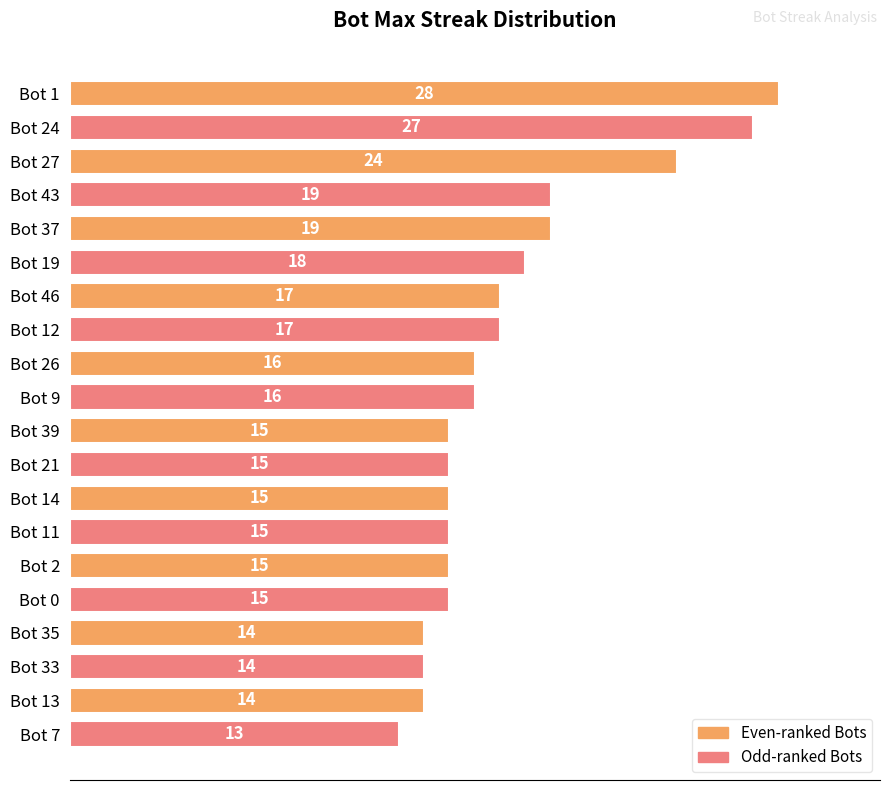

What is the change in value from Bot 19 to Bot 14?

-3